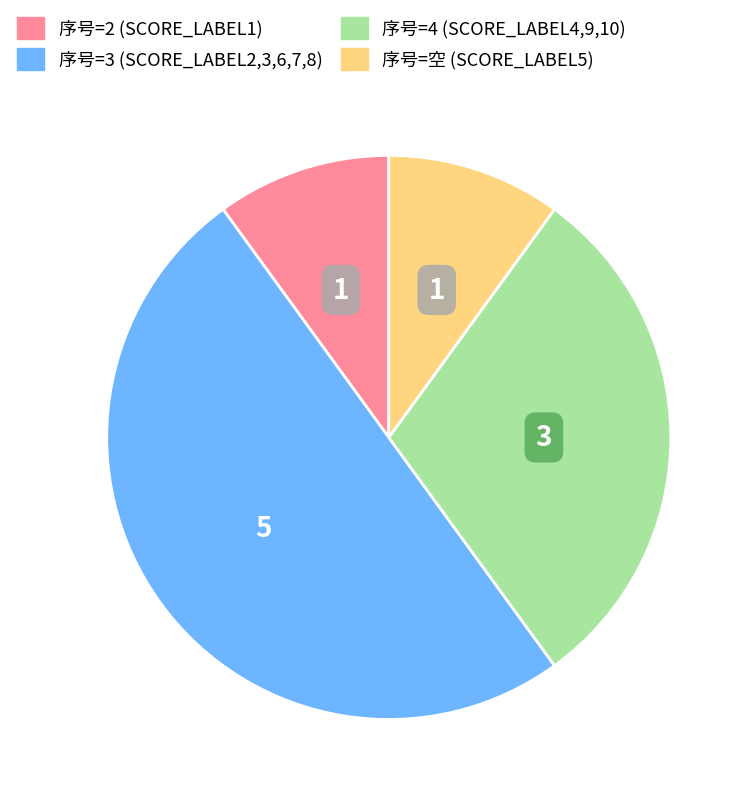

Approximately how many times larger is the value at 序号=3 (SCORE_LABEL2,3,6,7,8) compared to 序号=4 (SCORE_LABEL4,9,10)?

1.7